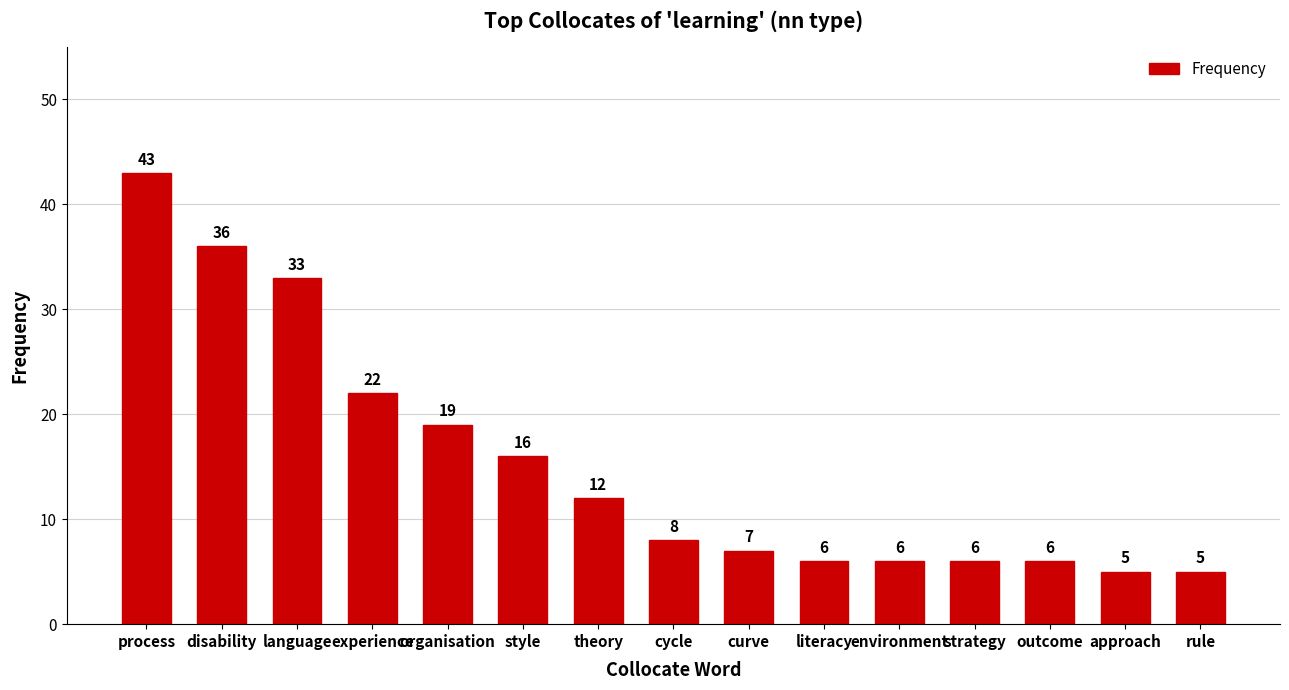

True or false: the data shows 33 at organisation.

False